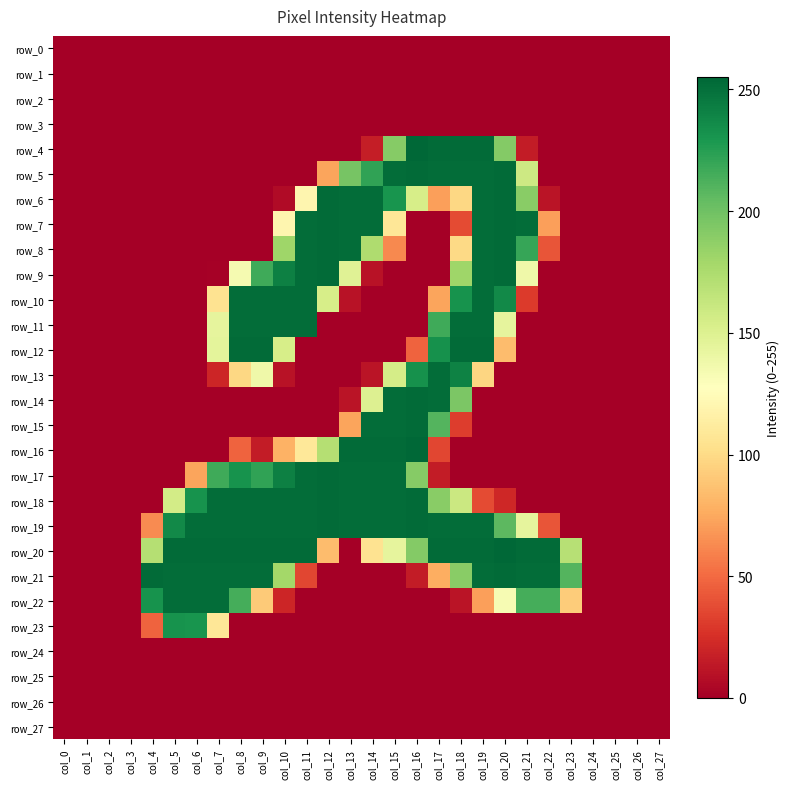

List the series in order of their peak value, lowest first.

row_0, row_1, row_2, row_3, row_24, row_25, row_26, row_27, row_23, row_10, row_11, row_13, row_22, row_5, row_6, row_7, row_8, row_9, row_12, row_14, row_15, row_17, row_18, row_19, row_21, row_4, row_16, row_20